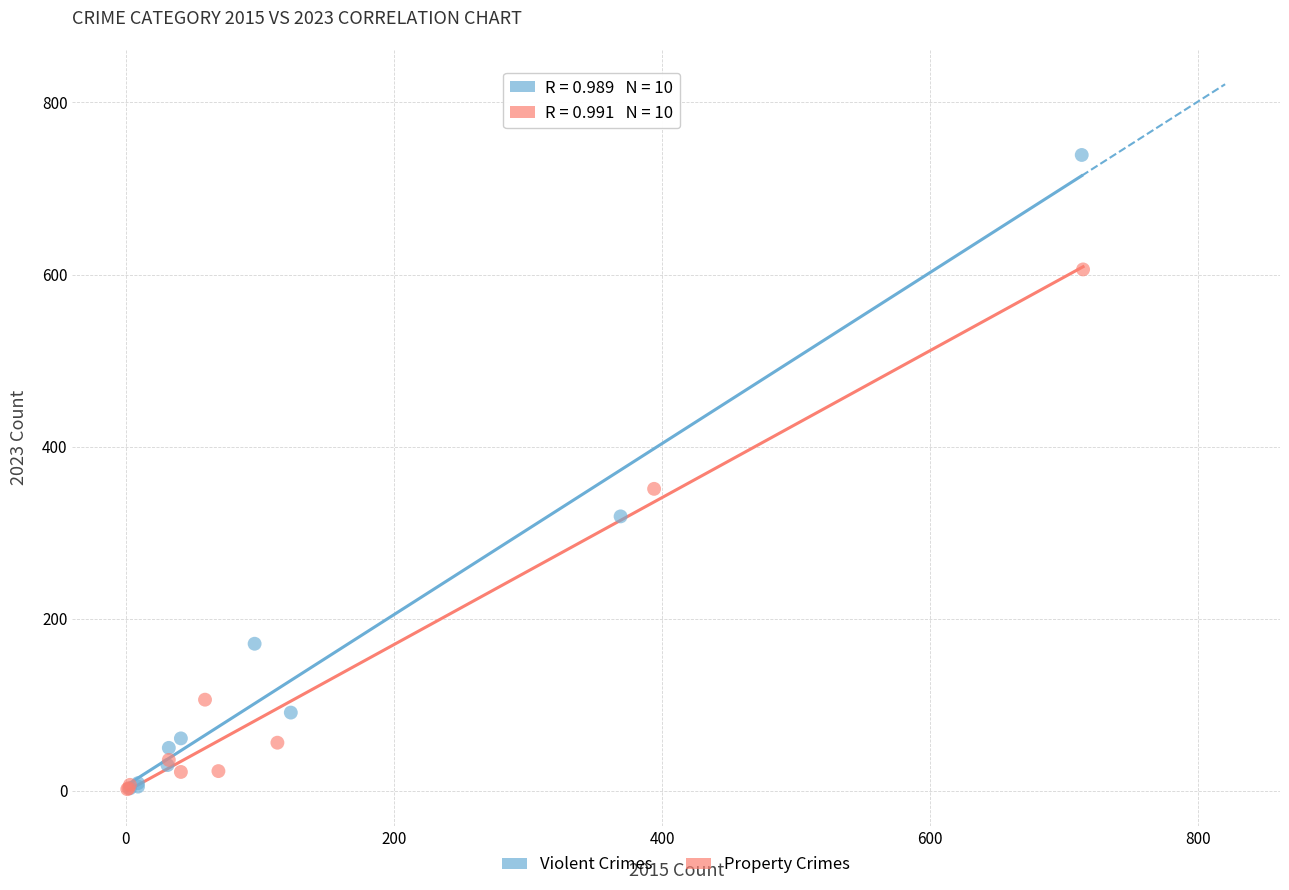

Which series reaches the maximum Y coordinate?

Violent Crimes